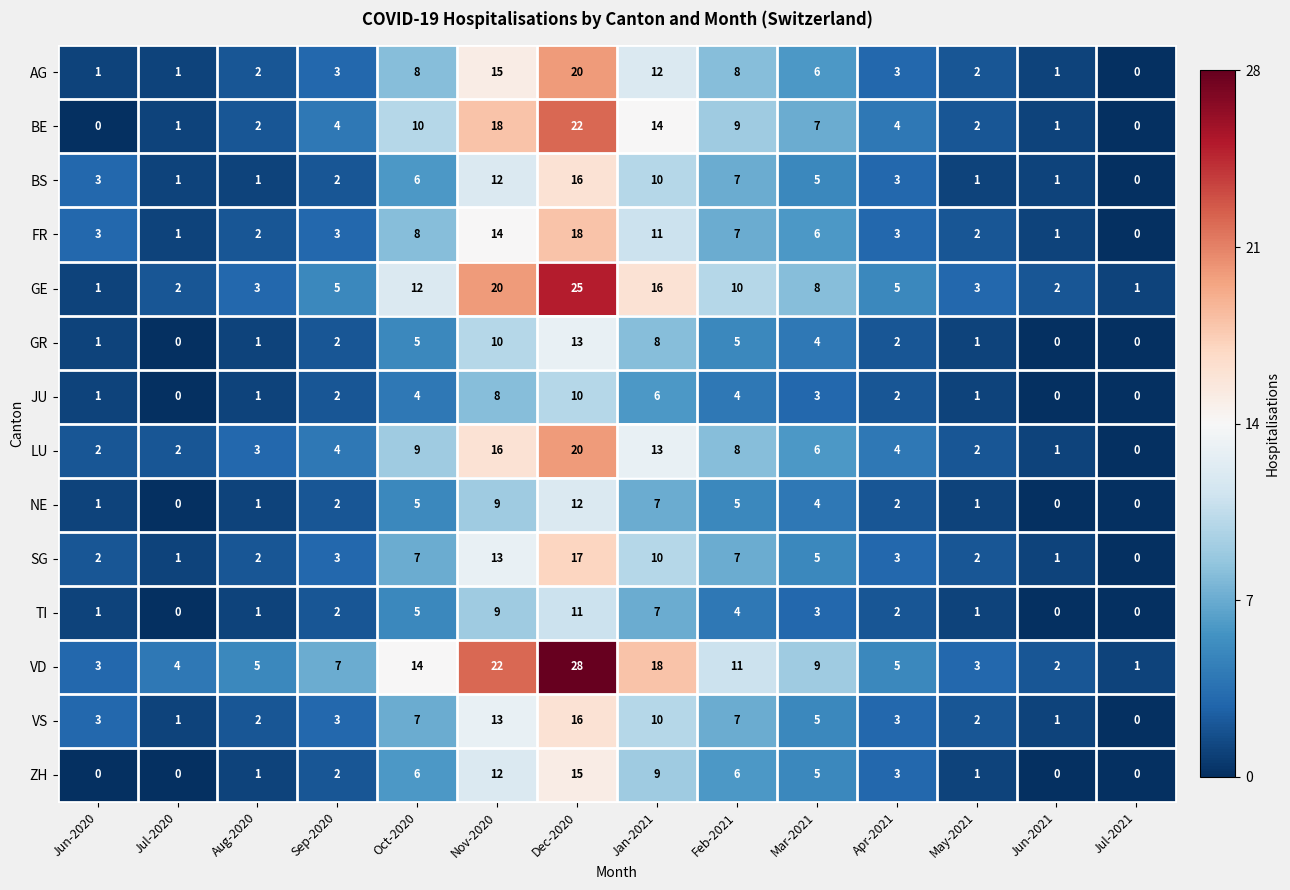

How many series are shown in this chart?

14